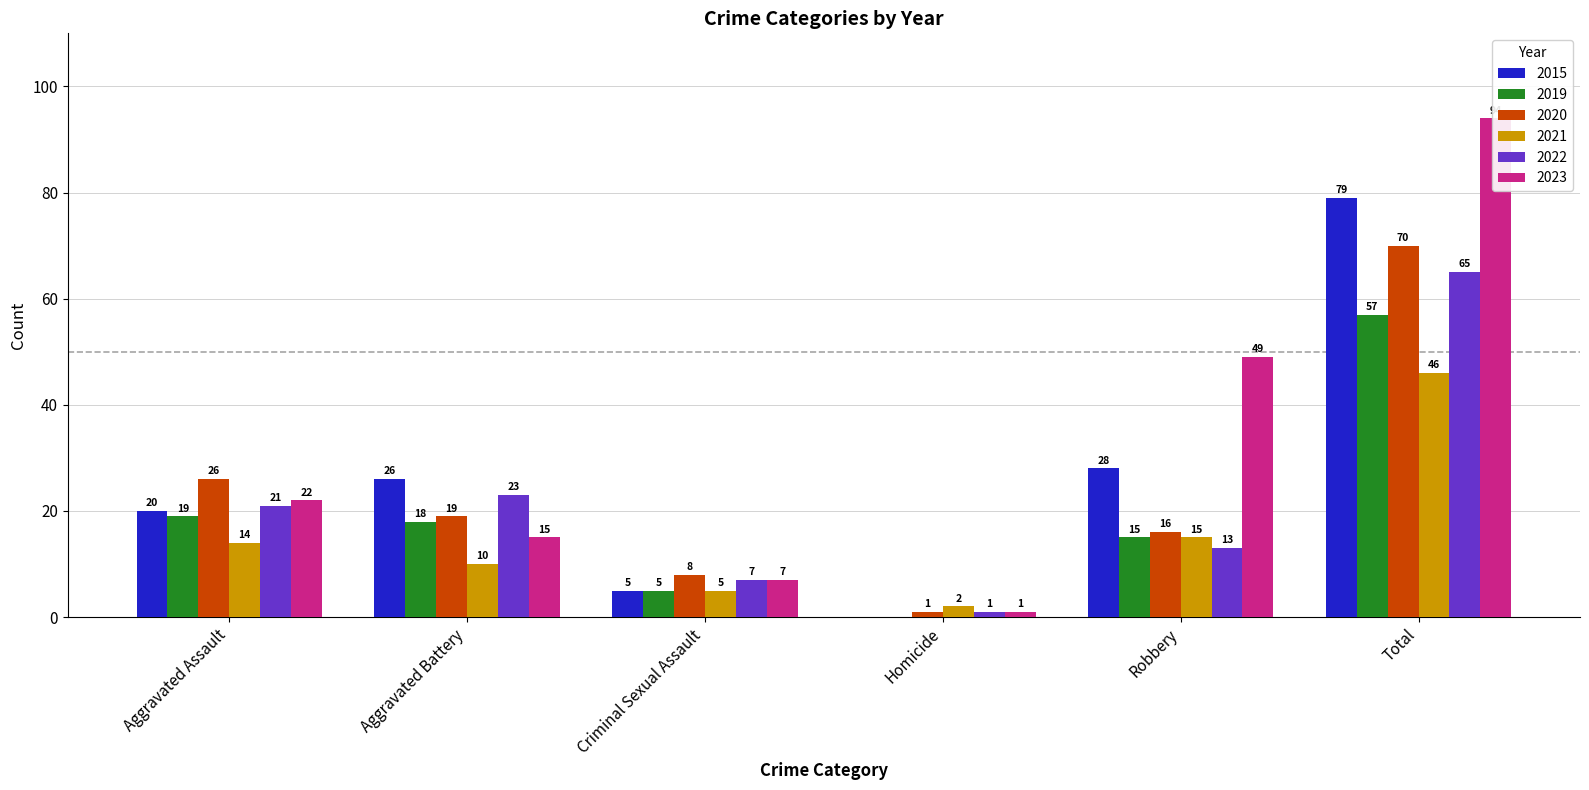

Reading left to right, list all the values displayed in this chart.

2015: 20	26	5	0	28	79
2019: 19	18	5	0	15	57
2020: 26	19	8	1	16	70
2021: 14	10	5	2	15	46
2022: 21	23	7	1	13	65
2023: 22	15	7	1	49	94